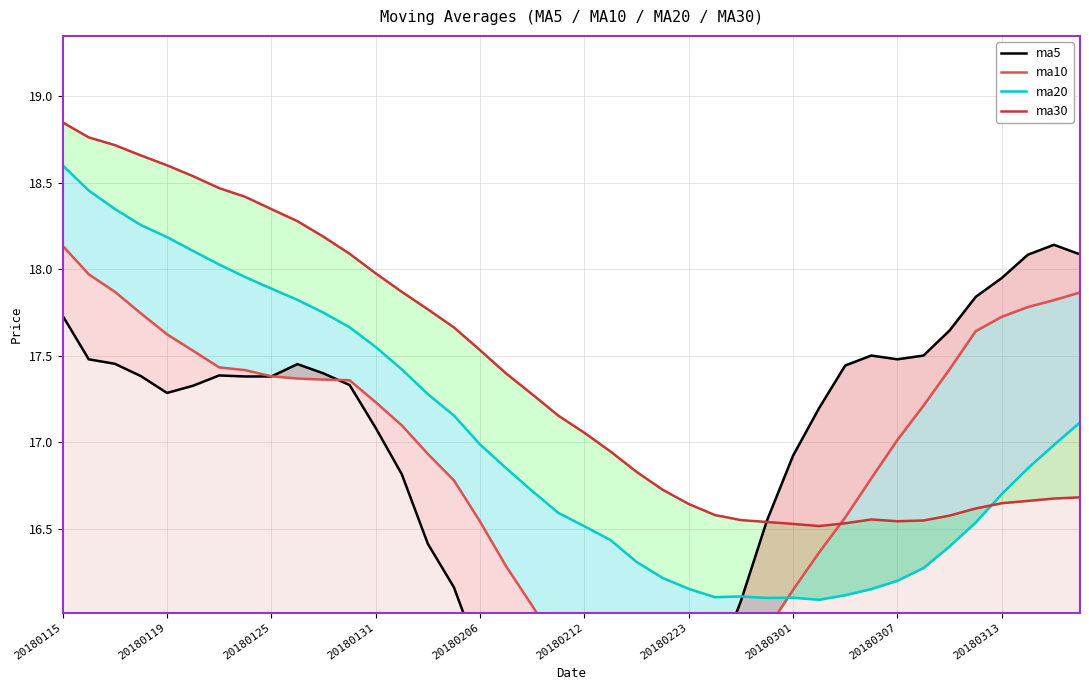

Reading left to right, transcribe all the data shown in this chart.

ma5: 17.7	17.5	17.5	17.4	17.3	17.3	17.4	17.4	17.4	17.5	17.4	17.3	17.1	16.8	16.4	16.2	15.8	15.5	15.3	15.2	15.2	15.3	15.3	15.4	15.5	15.7	16.1	16.5	16.9	17.2	17.4	17.5	17.5	17.5	17.6	17.8	17.9	18.1	18.1	18.1
ma10: 18.1	18.0	17.9	17.7	17.6	17.5	17.4	17.4	17.4	17.4	17.4	17.4	17.2	17.1	16.9	16.8	16.5	16.3	16.1	15.8	15.7	15.5	15.4	15.3	15.4	15.4	15.7	15.9	16.1	16.4	16.6	16.8	17.0	17.2	17.4	17.6	17.7	17.8	17.8	17.9
ma20: 18.6	18.5	18.3	18.3	18.2	18.1	18.0	18.0	17.9	17.8	17.7	17.7	17.5	17.4	17.3	17.2	17.0	16.8	16.7	16.6	16.5	16.4	16.3	16.2	16.2	16.1	16.1	16.1	16.1	16.1	16.1	16.2	16.2	16.3	16.4	16.5	16.7	16.8	17.0	17.1
ma30: 18.8	18.8	18.7	18.7	18.6	18.5	18.5	18.4	18.3	18.3	18.2	18.1	18.0	17.9	17.8	17.7	17.5	17.4	17.3	17.2	17.1	16.9	16.8	16.7	16.6	16.6	16.5	16.5	16.5	16.5	16.5	16.6	16.5	16.5	16.6	16.6	16.6	16.7	16.7	16.7